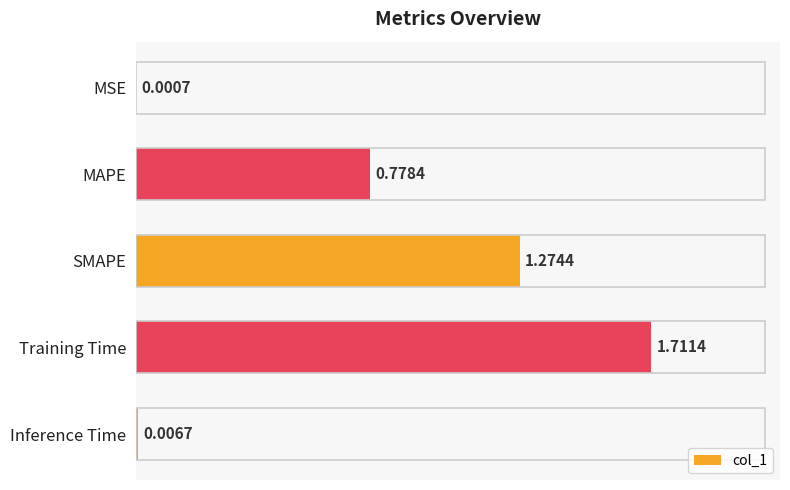

At which label is the value closest to 0?

MSE